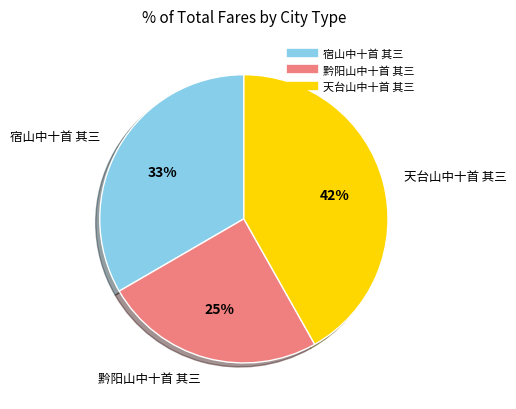

Do 天台山中十首 其三 and 宿山中十首 其三 together represent more than half of the pie?

Yes